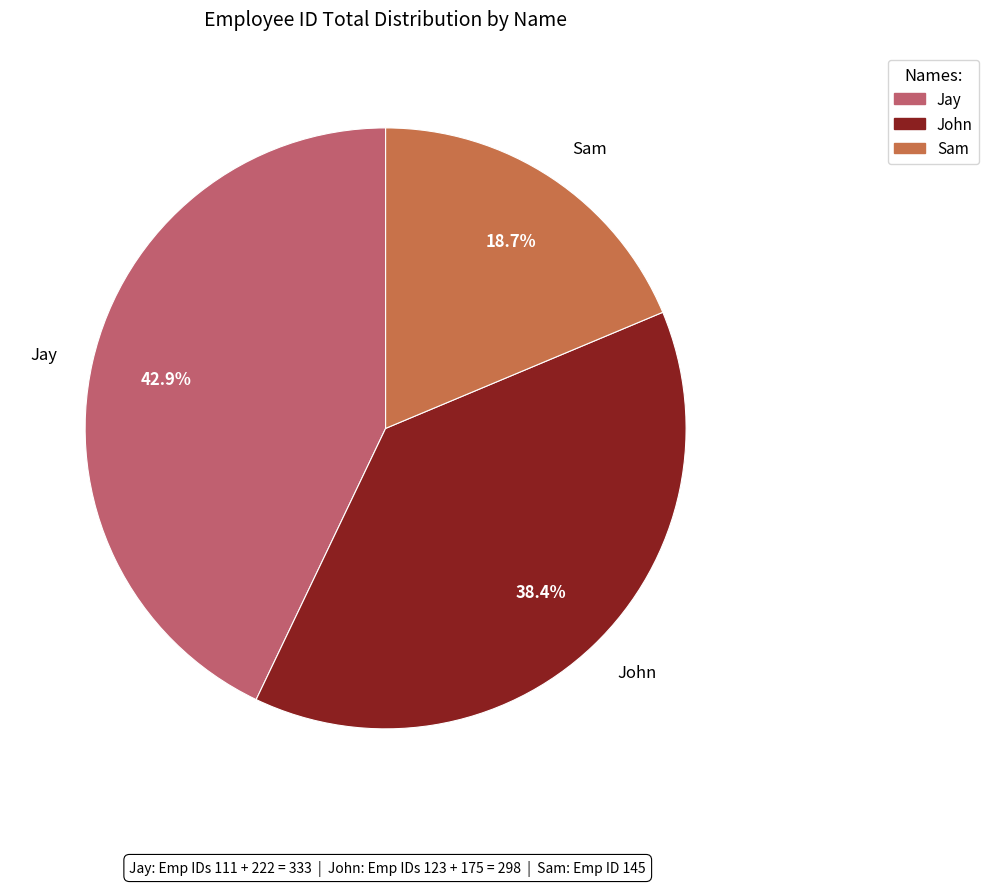

How many segments does this pie chart have?

3